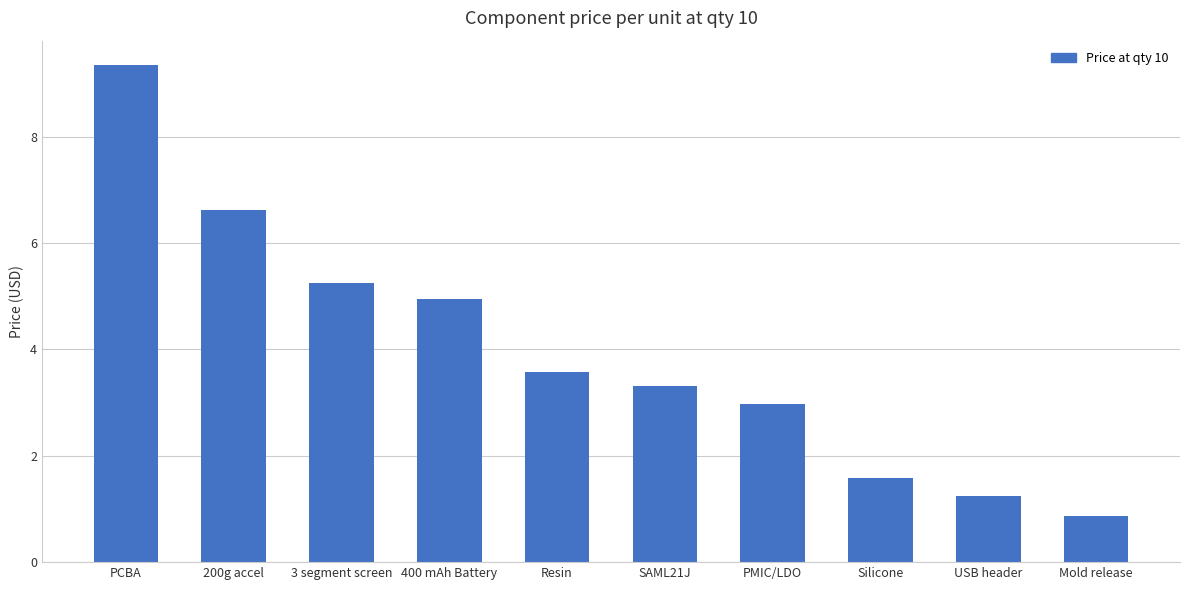

Rank the categories by value from lowest to highest.

Mold release, USB header, Silicone, PMIC/LDO, SAML21J, Resin, 400 mAh Battery, 3 segment screen, 200g accel, PCBA